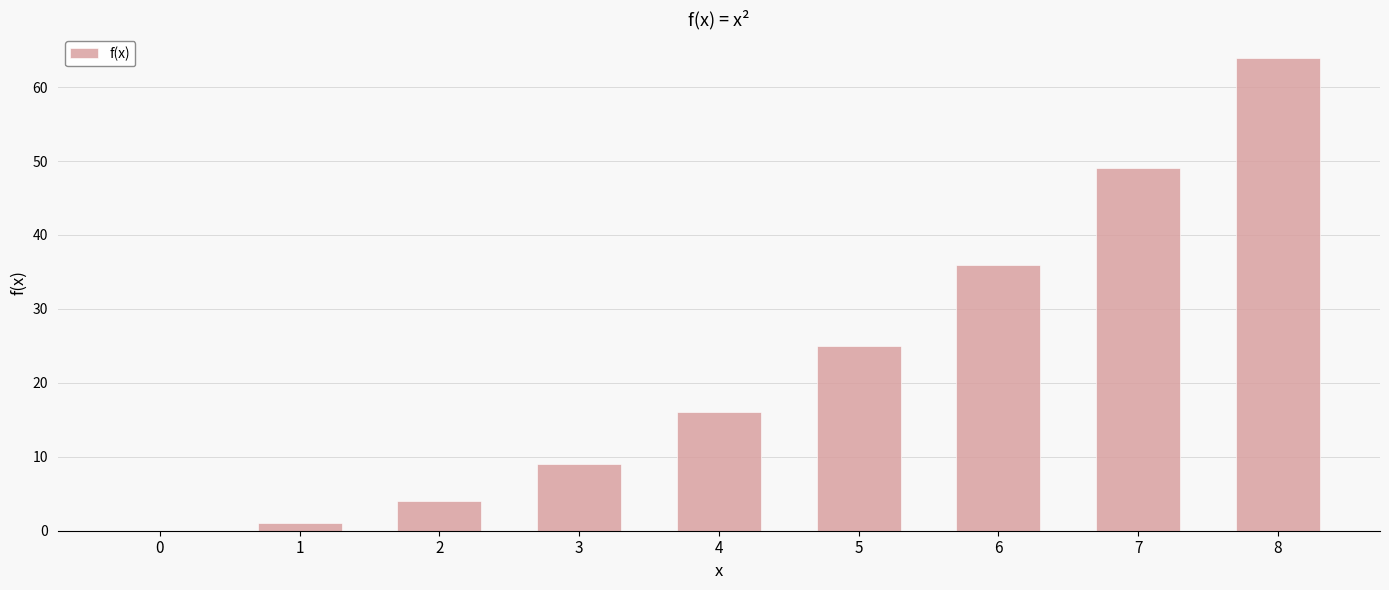

Reading left to right, transcribe all the data shown in this chart.

0	1	4	9	16	25	36	49	64